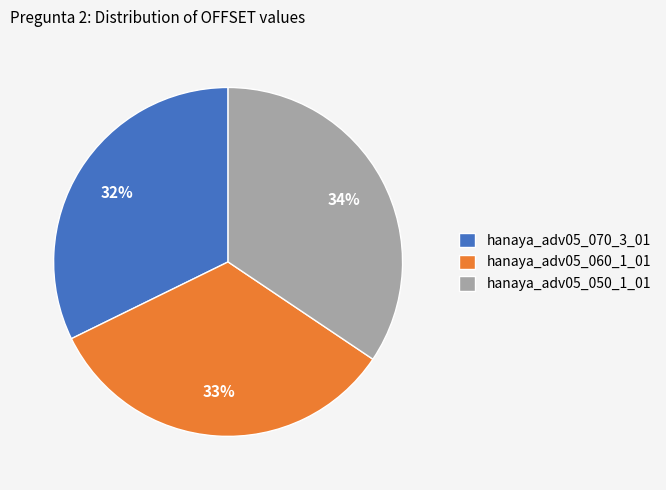

How many slices are in this pie chart?

3